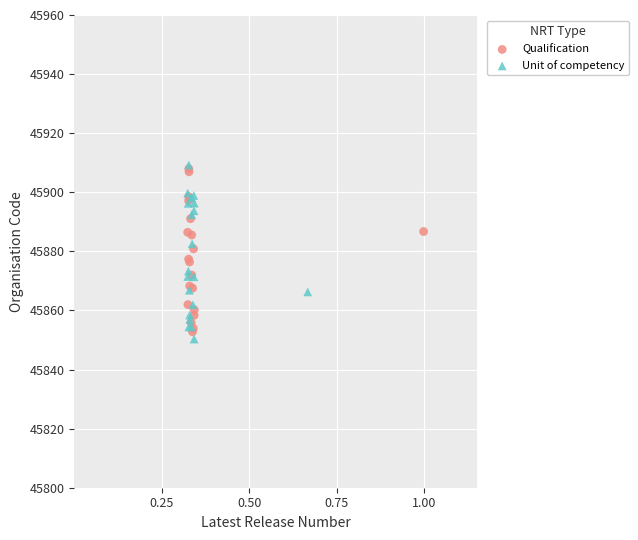

Which series has the largest Y range (max minus min)?

Unit of competency